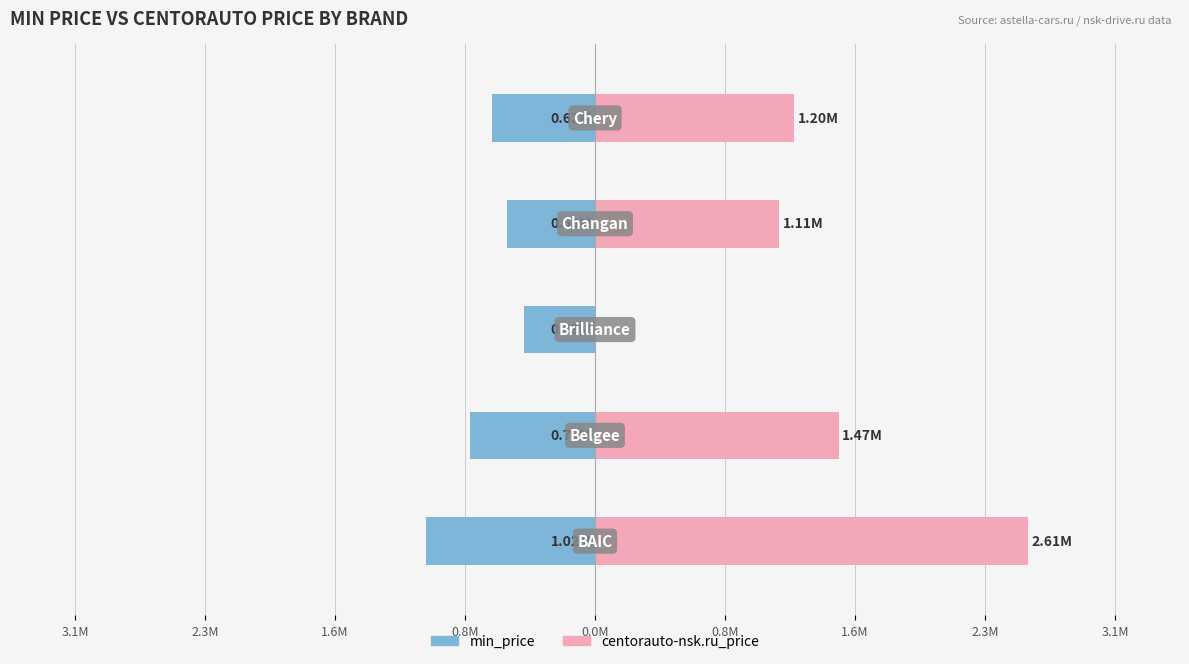

Rank the series by their maximum value, from highest to lowest.

centorauto-nsk.ru_price, min_price